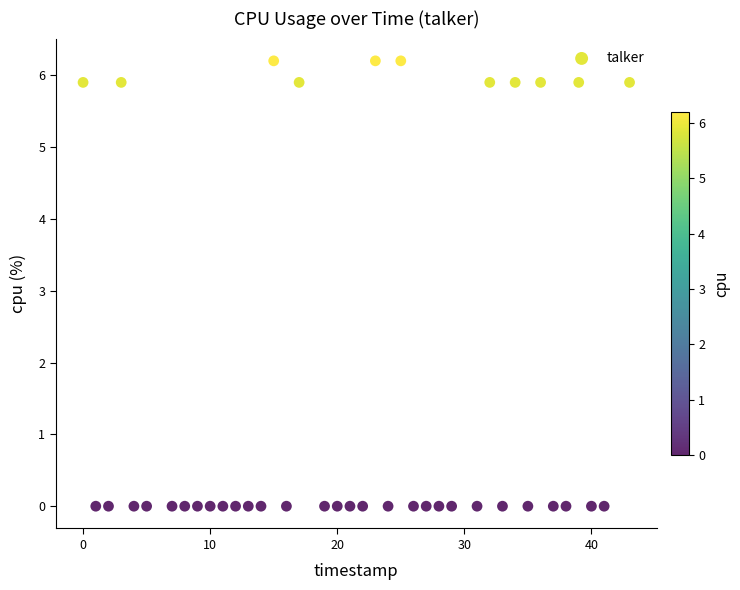

What is the range of X values (max minus min)?

43.0